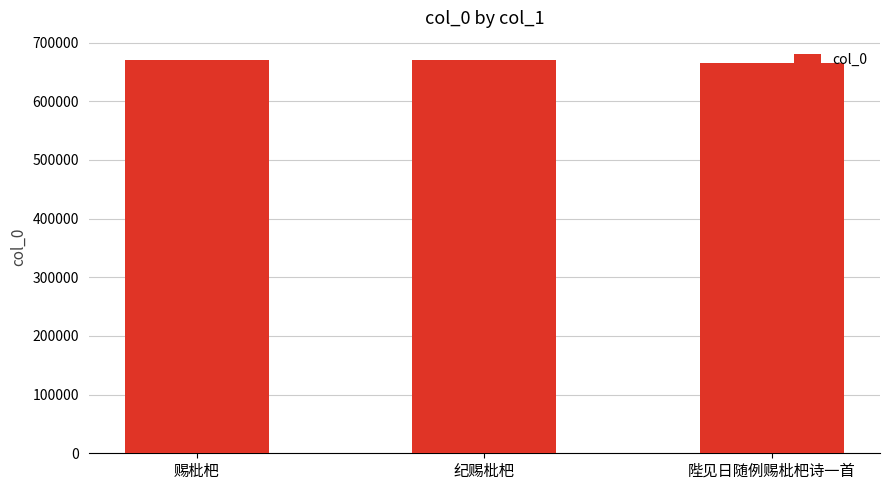

What is the maximum value shown in the chart?

669699